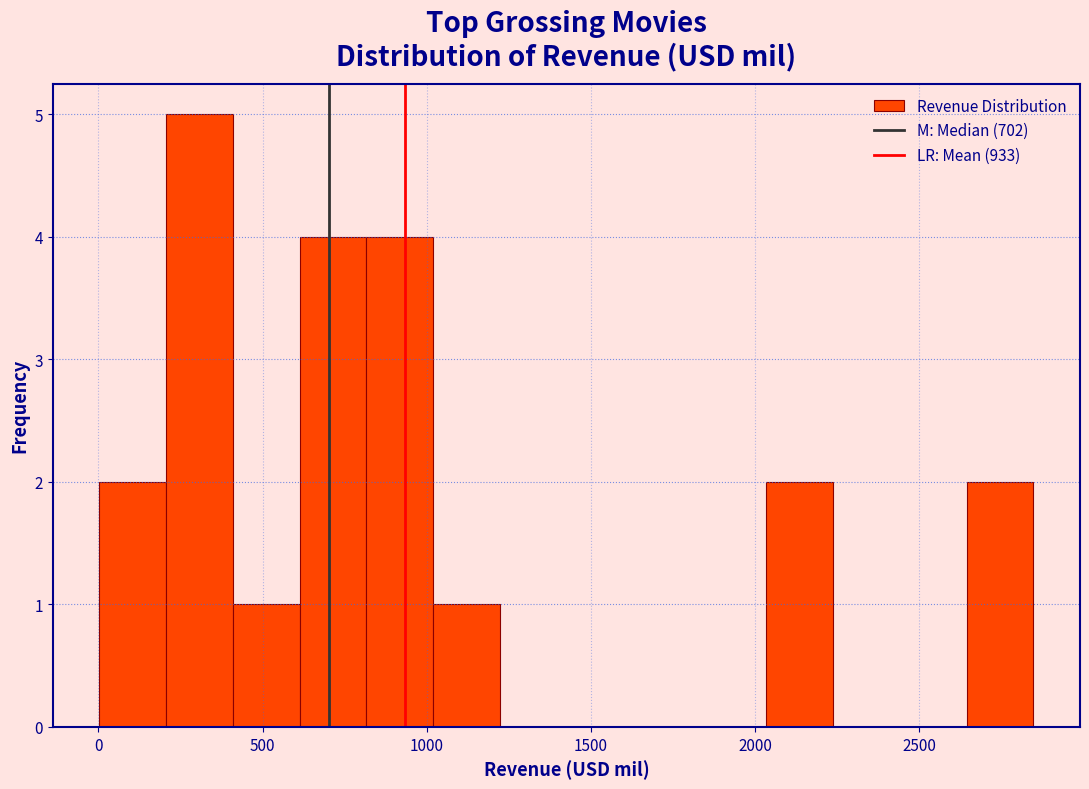

Reading left to right, transcribe this chart: for each bar, give the range it covers on the x-axis and its height. Neither the bar edges nor the heights are printed on the chart, so give them approximately, as read against the axes.

0 to 200: 2
200 to 400: 5
400 to 600: 1
600 to 800: 4
800 to 1000: 4
1000 to 1200: 1
1200 to 1450: 0
1450 to 1650: 0
1650 to 1850: 0
1850 to 2050: 0
2050 to 2250: 2
2250 to 2450: 0
2450 to 2650: 0
2650 to 2850: 2